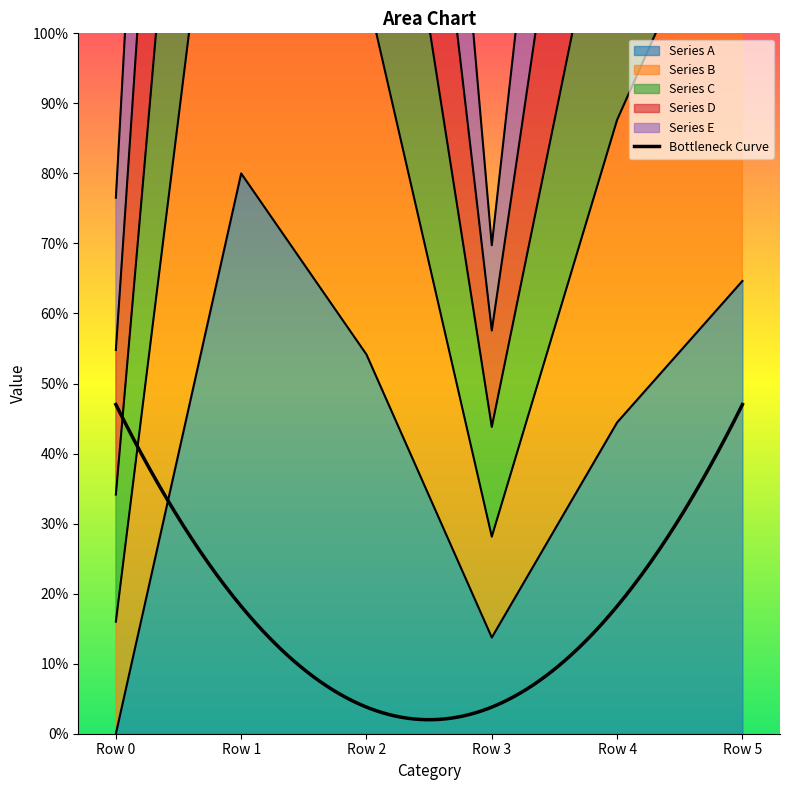

List the labels in order of Series A value, largest first.

Row 1, Row 5, Row 2, Row 4, Row 3, Row 0